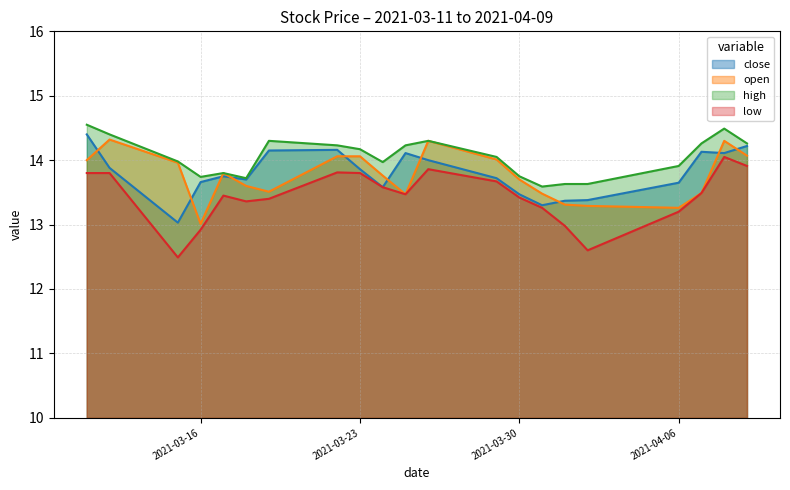

Read the close value at 2021-03-26.

14.0